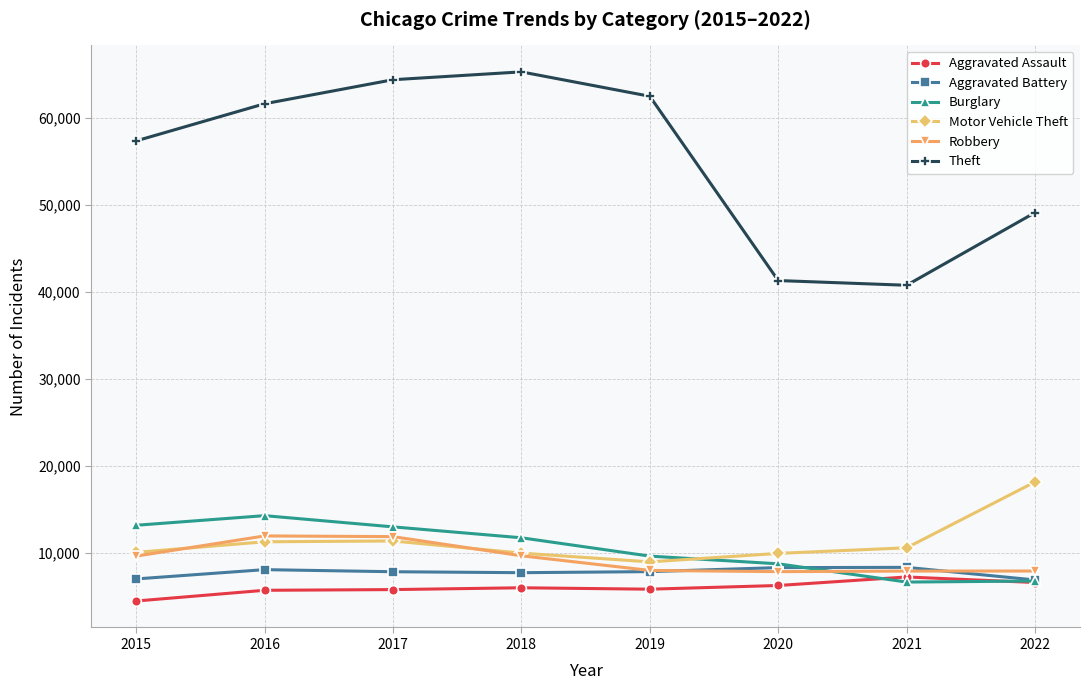

What is the sum of all Aggravated Assault values?

47937